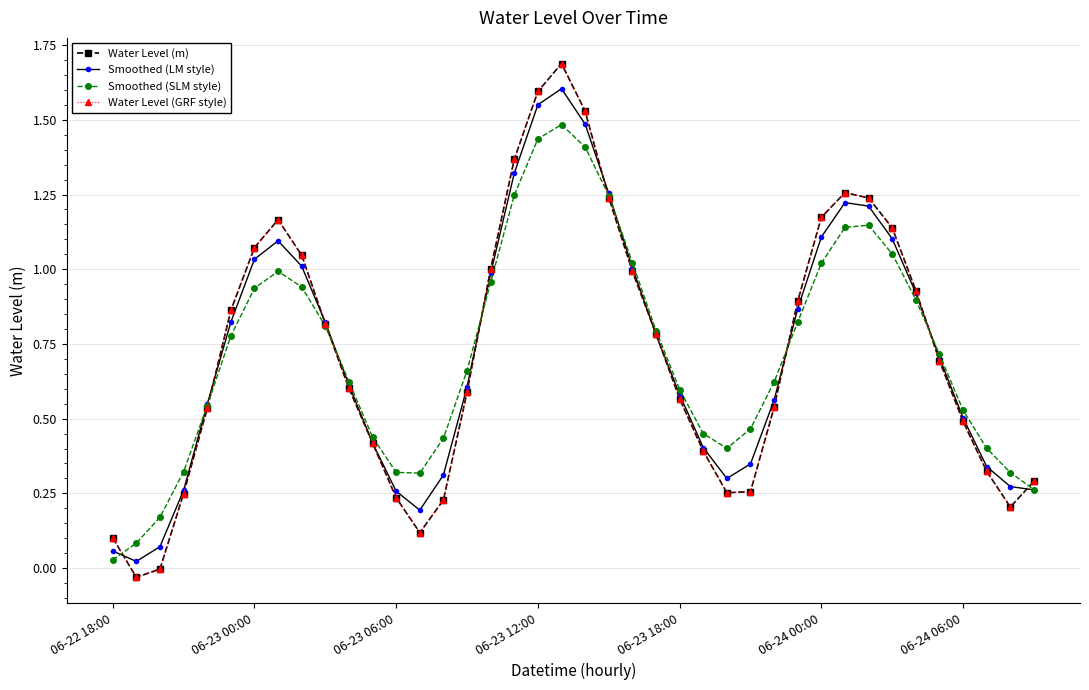

Is this an area chart (filled region under the line)?

No